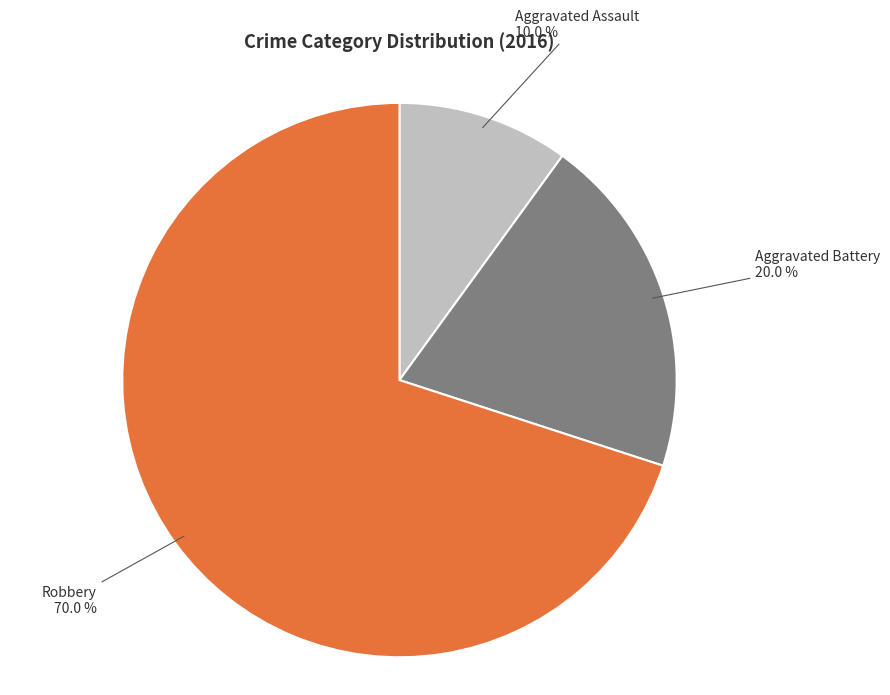

Does any single category account for the majority?

Yes